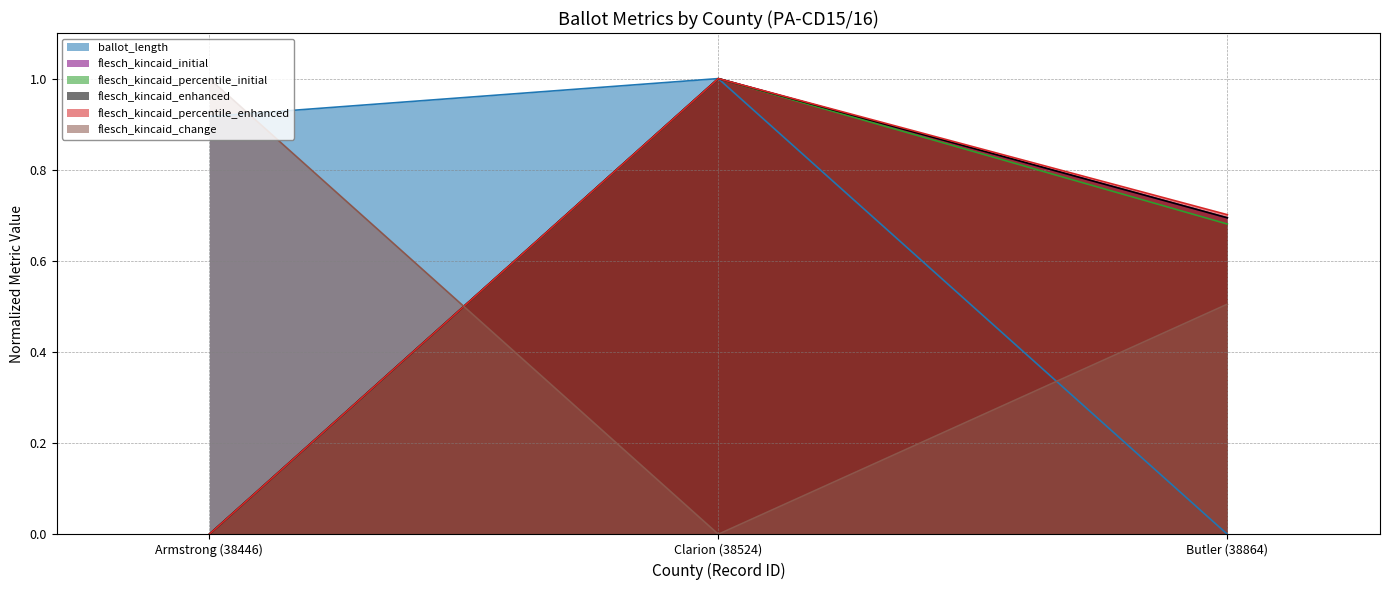

What is the value of the ballot_length point at the 1st from the left?

0.9